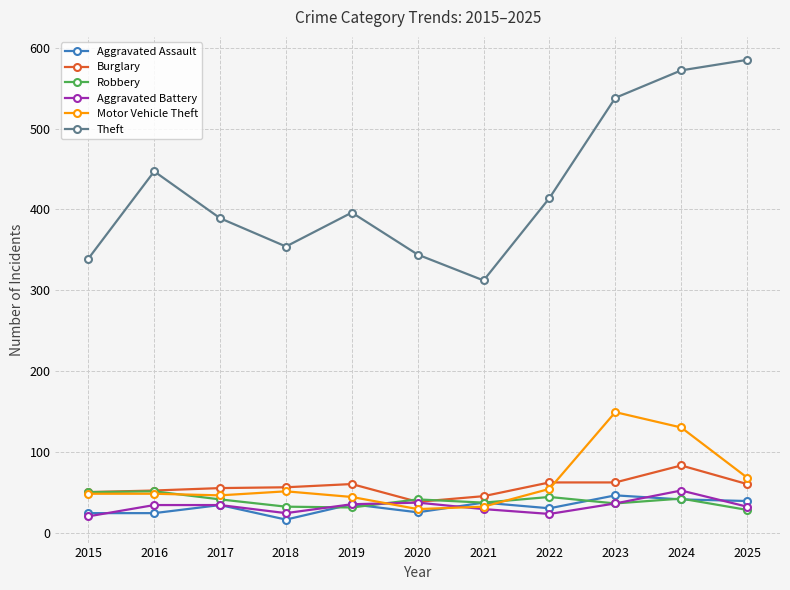

True or false: Aggravated Assault and Burglary cross at least once.

False